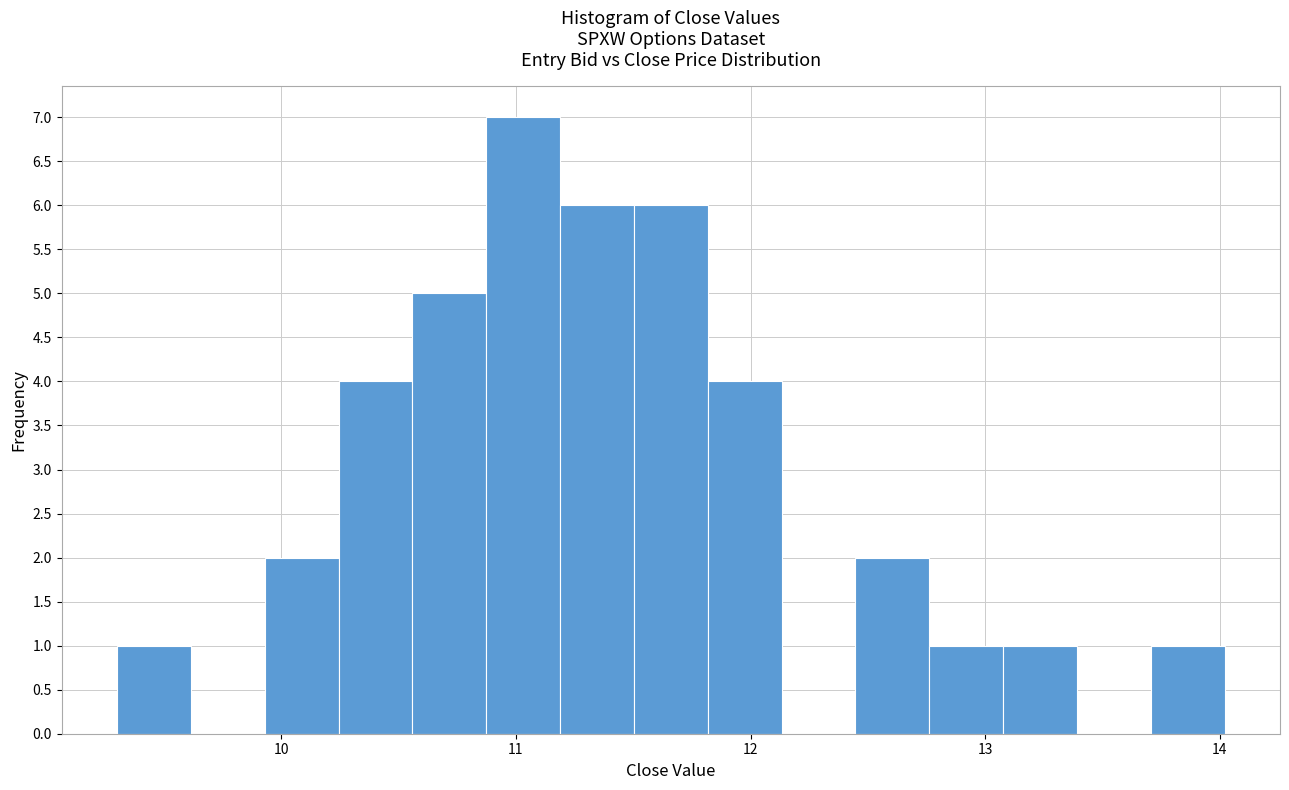

Read against the x-axis, roughly where is the centre of the tallest bar?

11.0